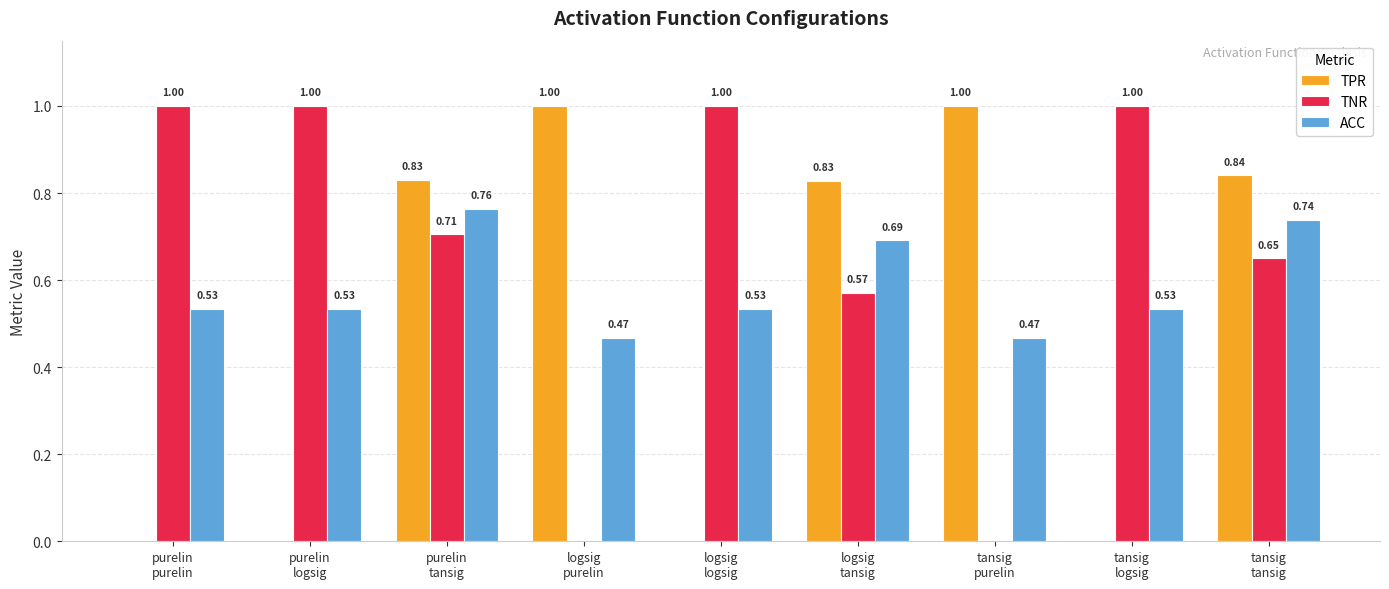

What is the sum of all TPR values?

4.5